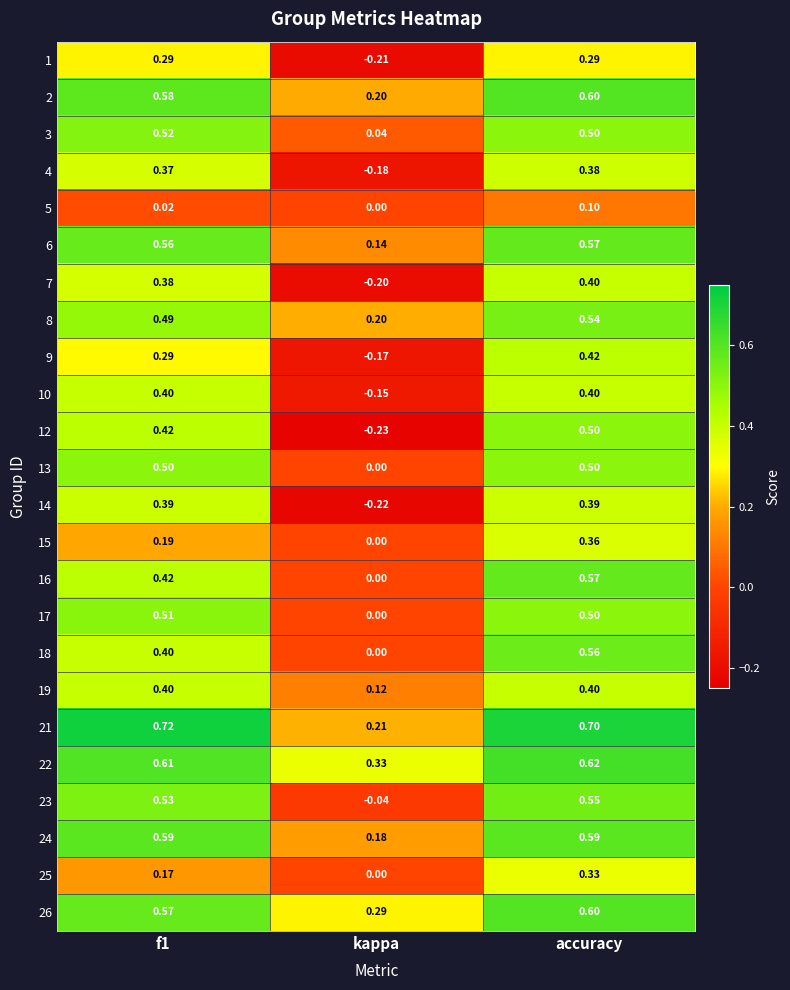

At which category is the sum across all series the highest?

accuracy